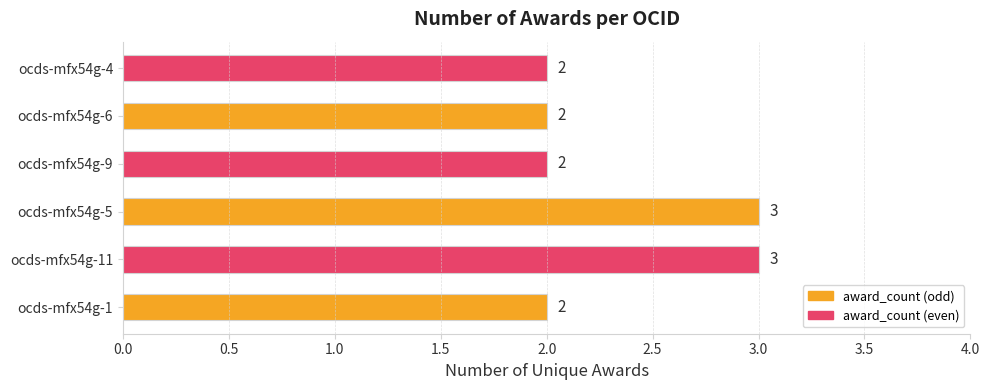

Reading top to bottom, list all the values displayed in this chart.

2	2	2	3	3	2